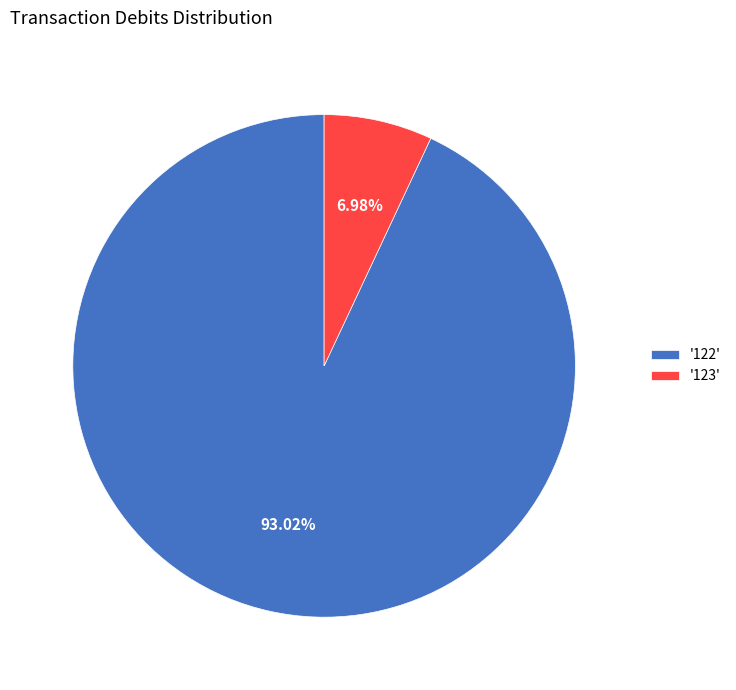

Approximately how many times larger is the value at '122' compared to '123'?

13.3